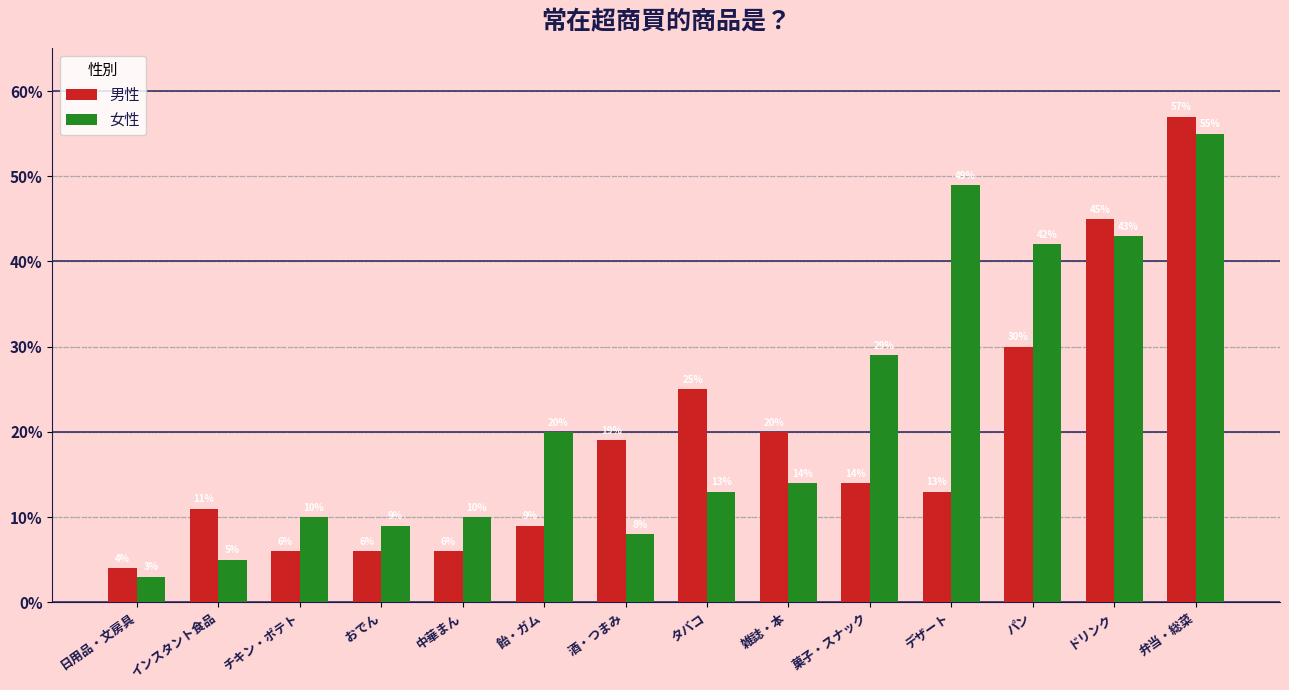

What are all the series names shown in the legend?

男性, 女性